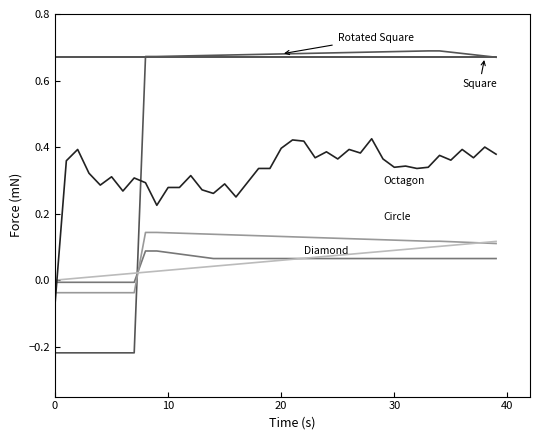

Does the chart have visible grid lines?

No